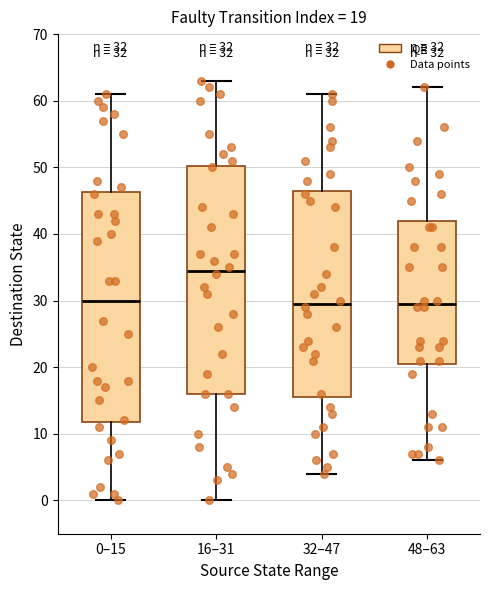

Which box has the highest median line?

16–31